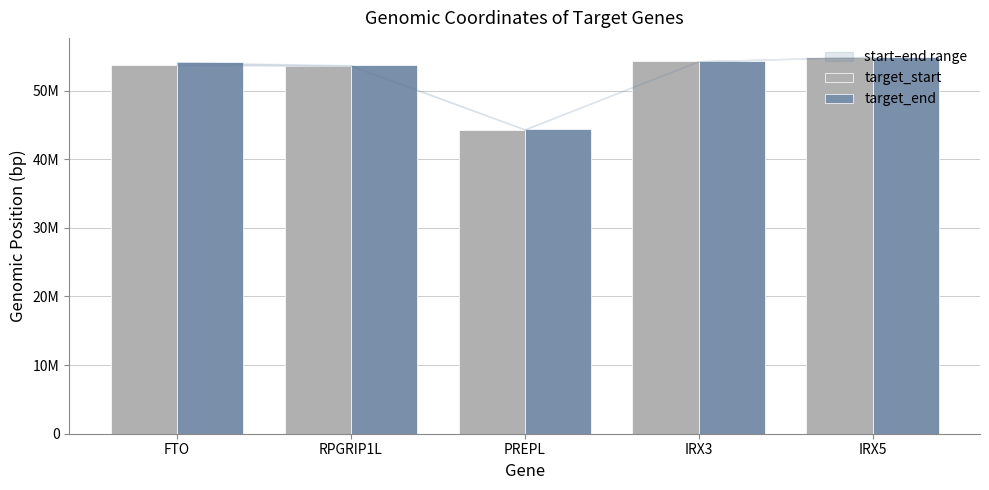

Does the chart contain any negative values?

No